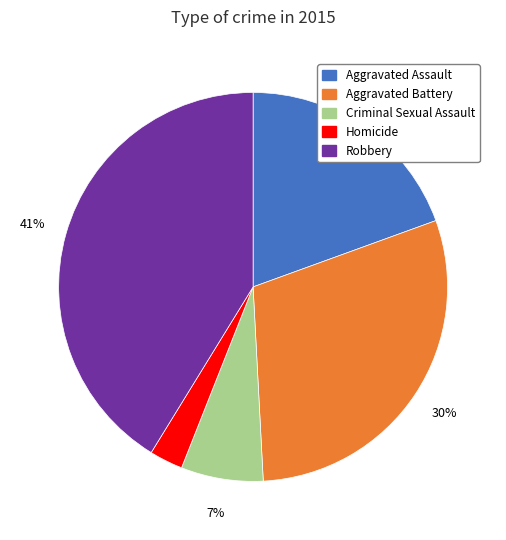

Combined, do Robbery and Homicide account for over 50%?

No